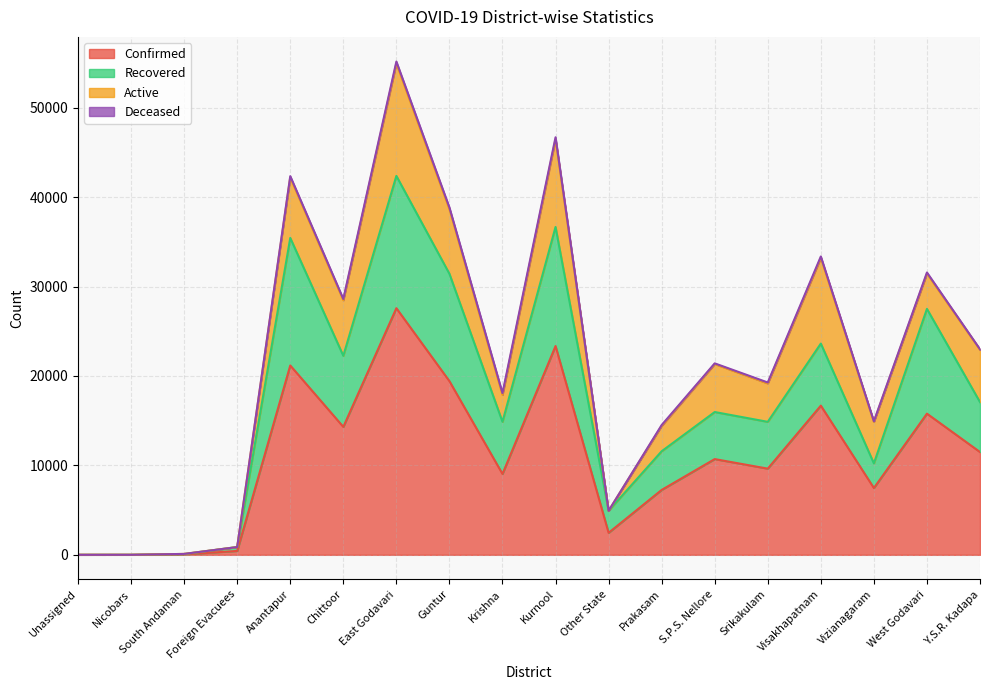

Between Nicobars and West Godavari, which is larger?

West Godavari